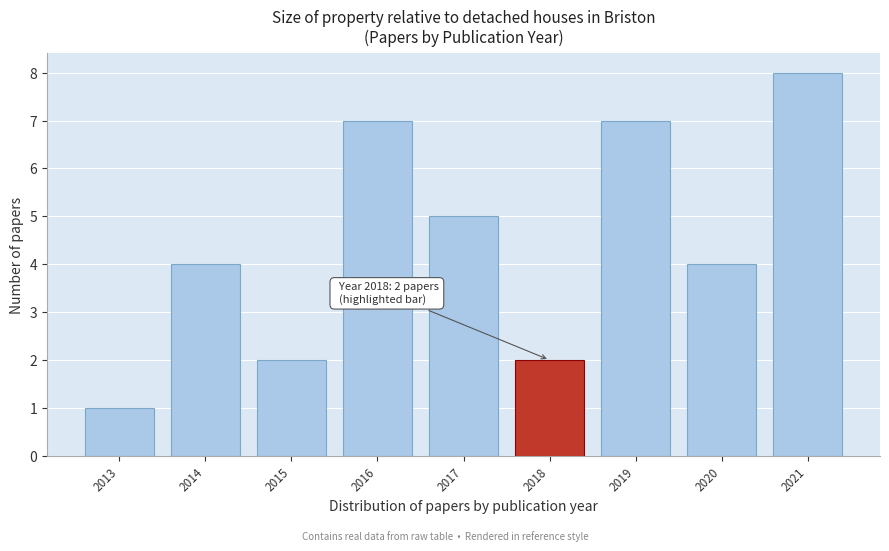

Reading left to right, extract all data points from this chart.

1	4	2	7	5	2	7	4	8